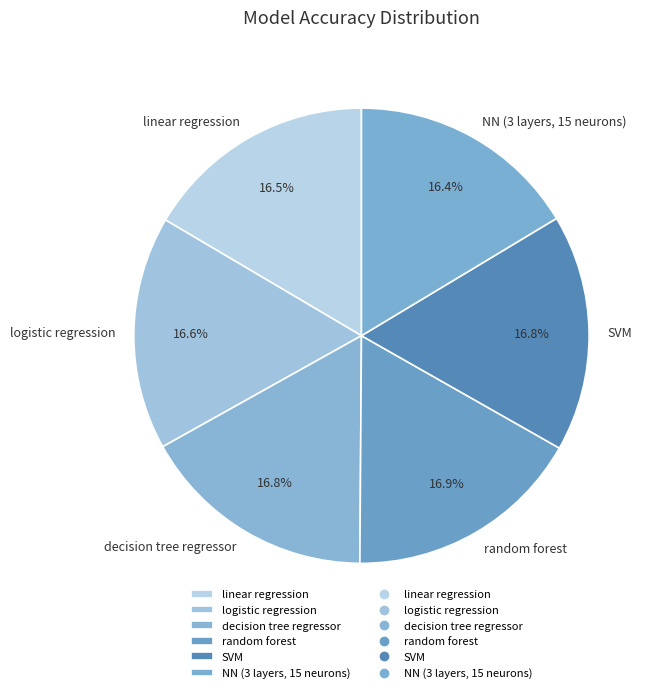

Count the number of slices in the pie.

6